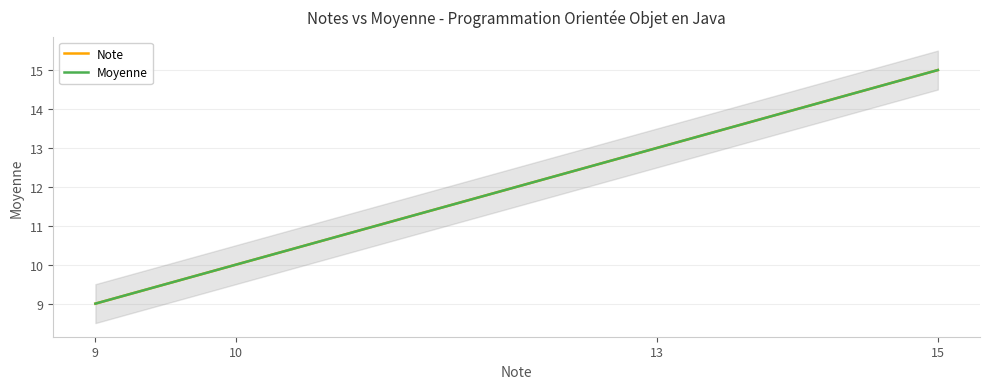

What is the value of the Note point at the 1st from the left?

9